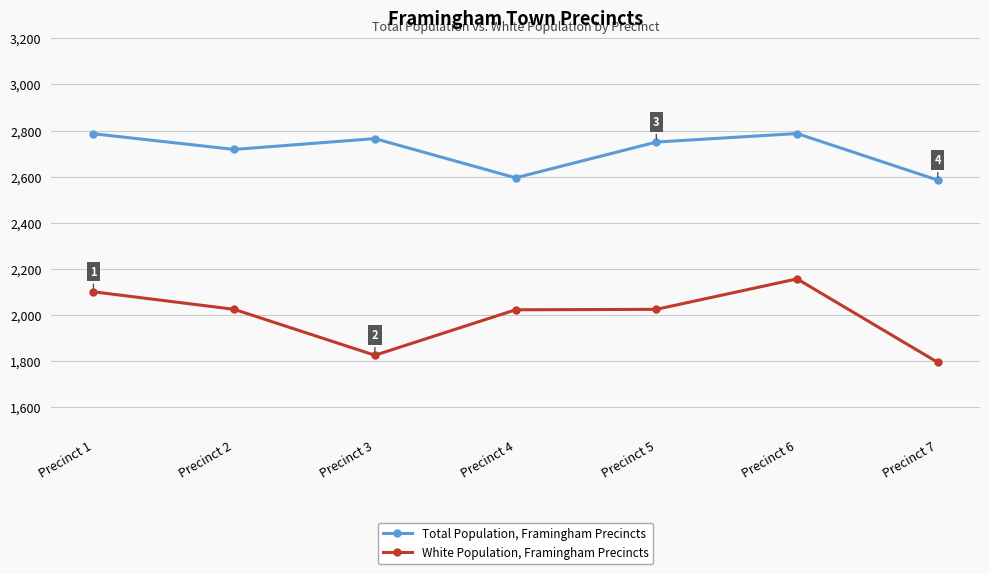

Which series has the widest spread of values?

White Population, Framingham Precincts